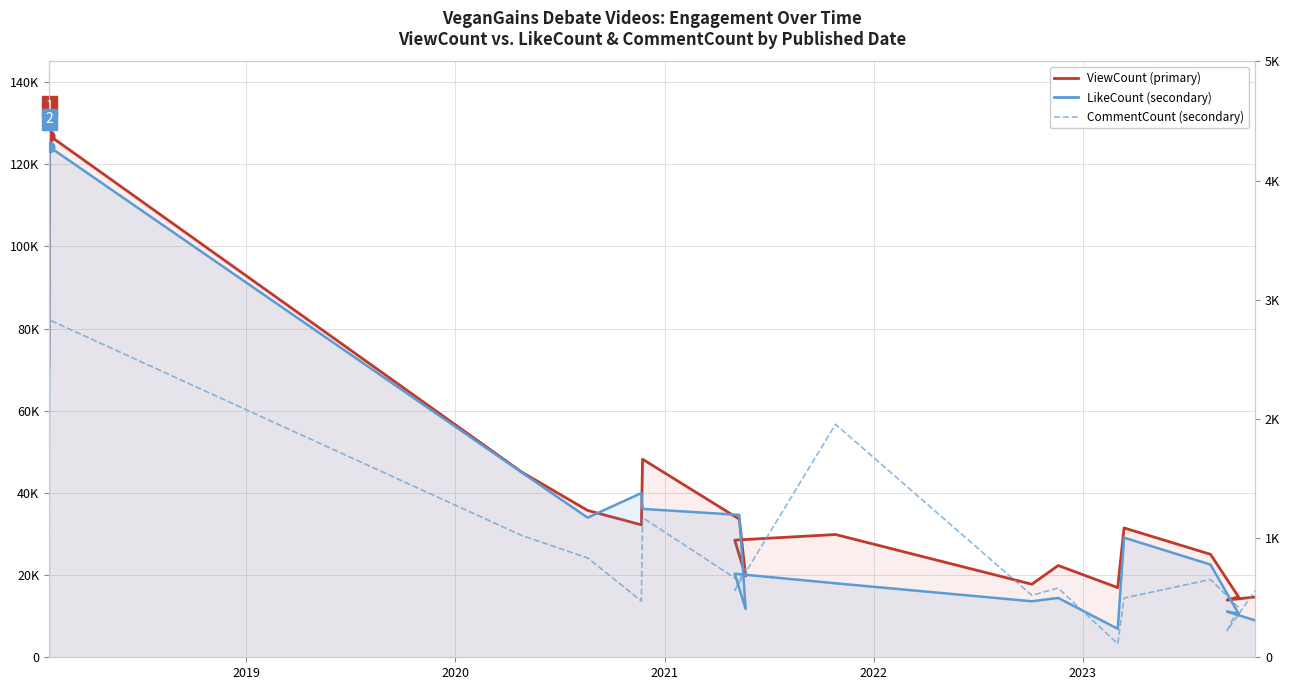

Which series reaches the maximum Y coordinate?

ViewCount